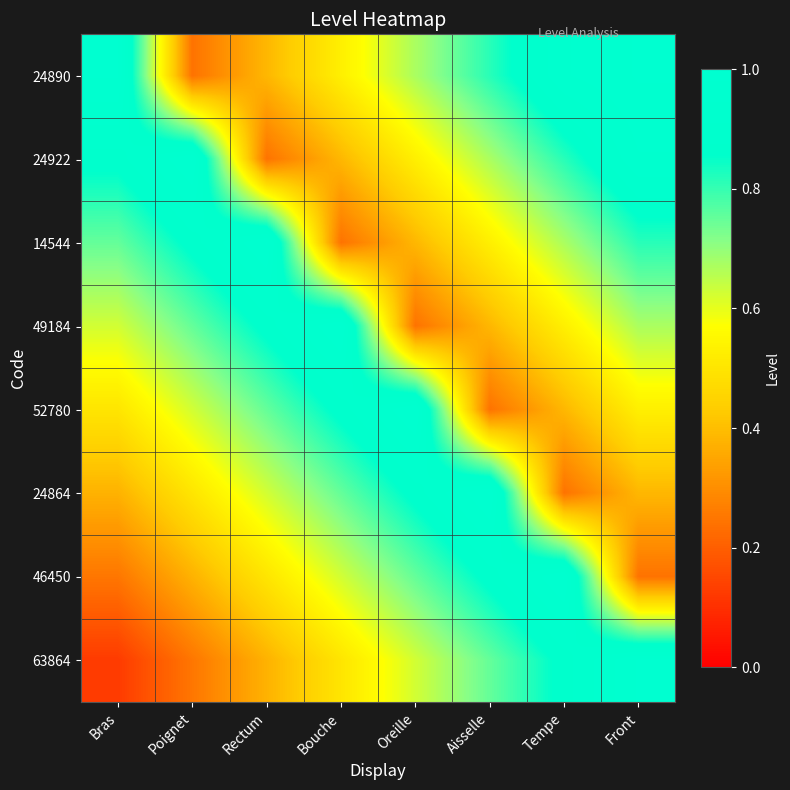

Which has a higher value, Bouche or Bras?

Bras